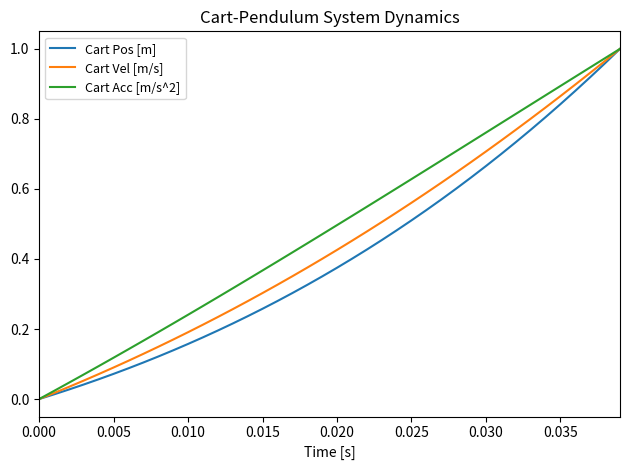

Rank the series by their average value, from highest to lowest.

Cart Acc [m/s^2], Cart Vel [m/s], Cart Pos [m]